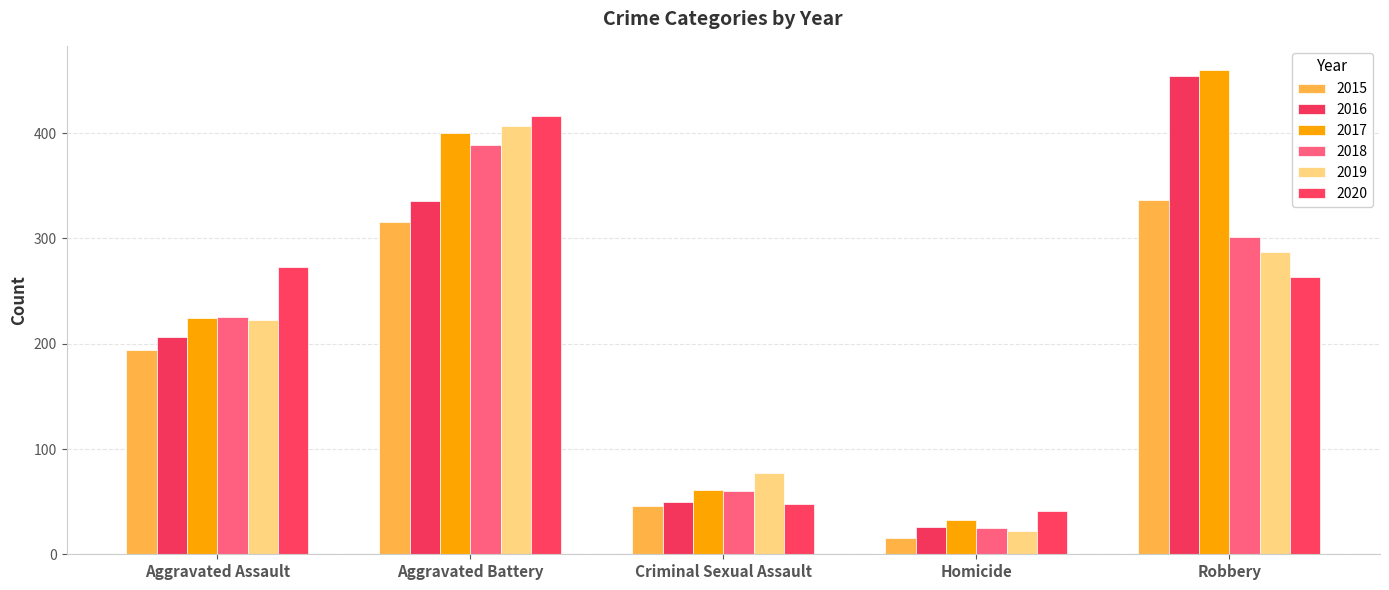

Reading right to left, list all the values displayed in this chart.

2015: 337	15	46	316	194
2016: 454	26	50	336	206
2017: 460	33	61	400	224
2018: 301	25	60	389	225
2019: 287	22	77	407	223
2020: 263	41	48	416	273